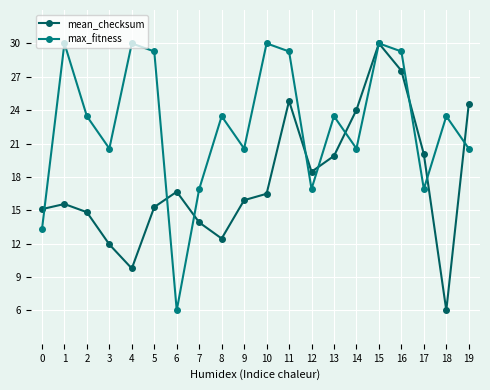

Where is the first local maximum for max_fitness?

1